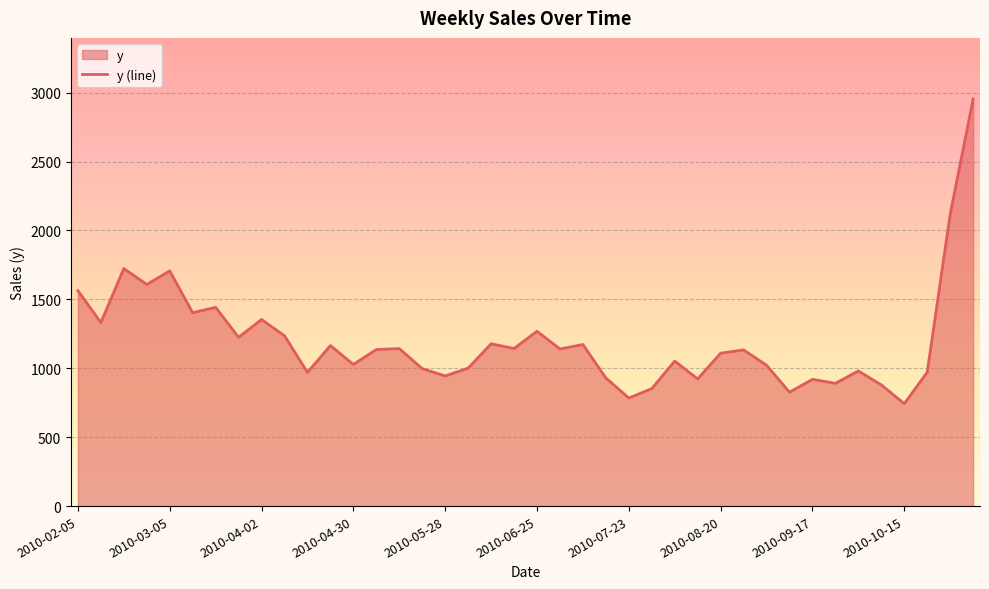

How many interior local valleys (lower than both neighbors) does the data have?

14